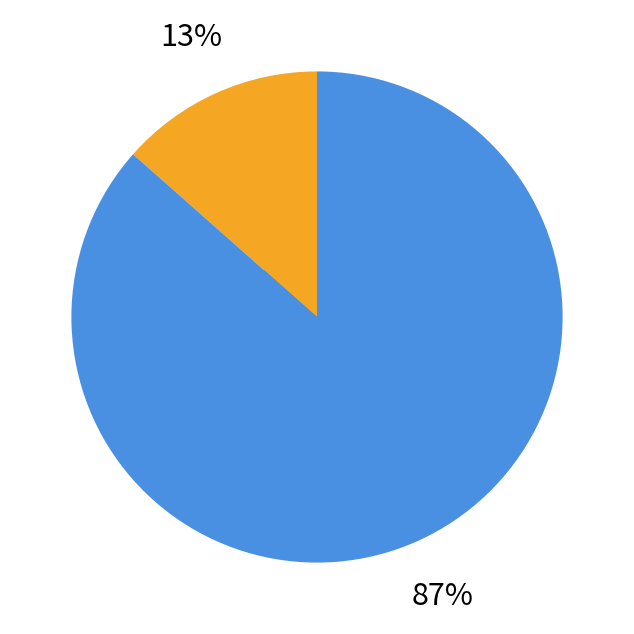

Do 768482 and 19513 together represent more than half of the pie?

No